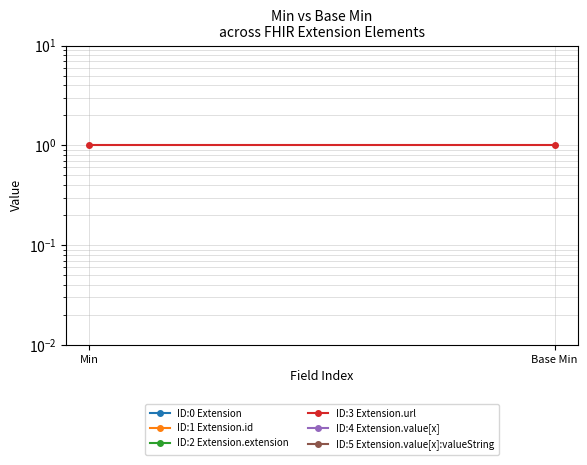

Which series has the largest total across all categories?

ID:3 Extension.url